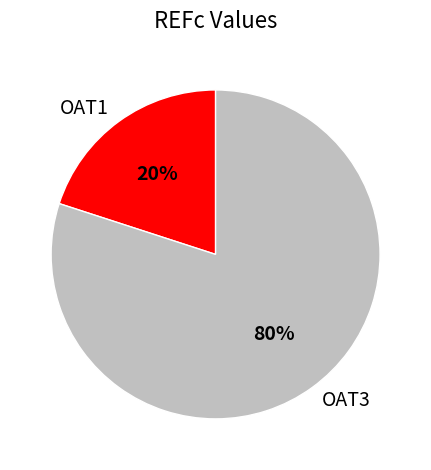

Count the number of slices in the pie.

2